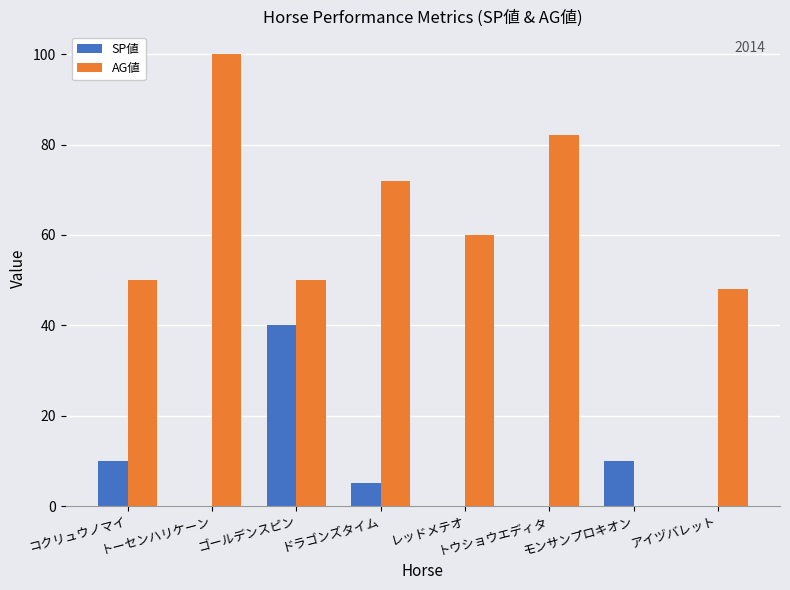

Read the AG値 value at トーセンハリケーン, to the nearest 5.

100